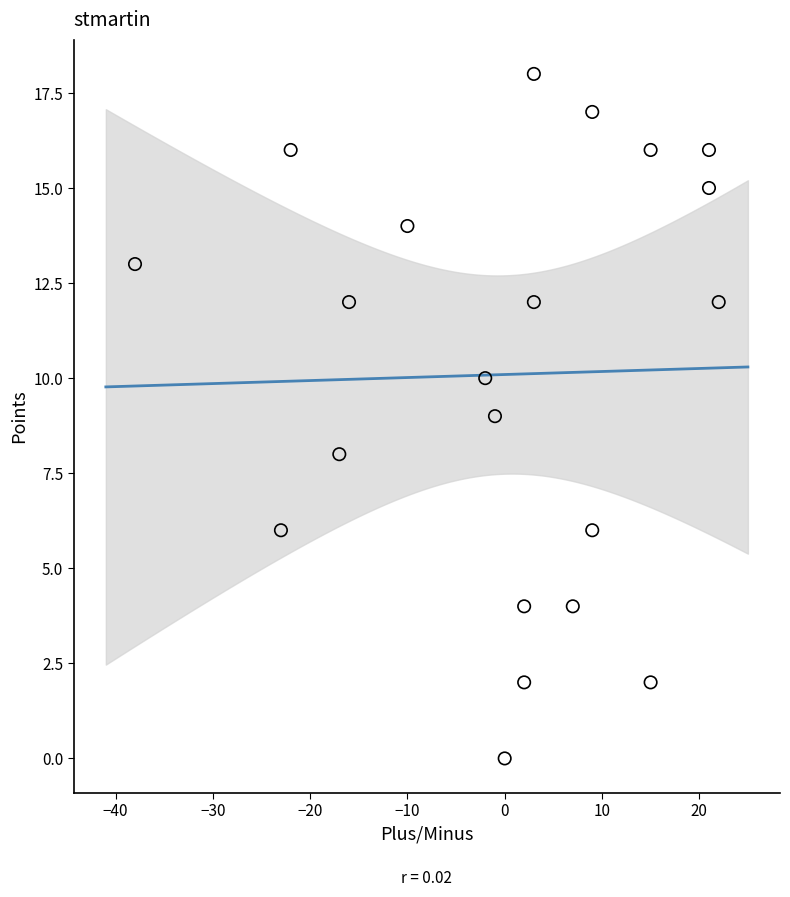

What is the range of Y values (max minus min)?

18